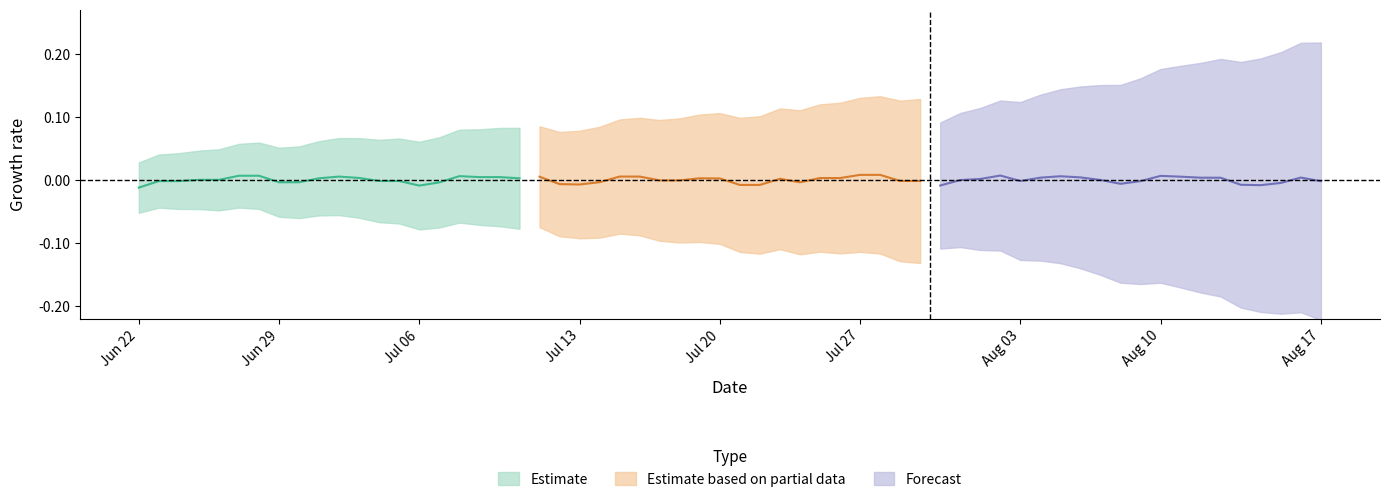

Between Jun 22 and Jul 20, which is larger?

Jul 20